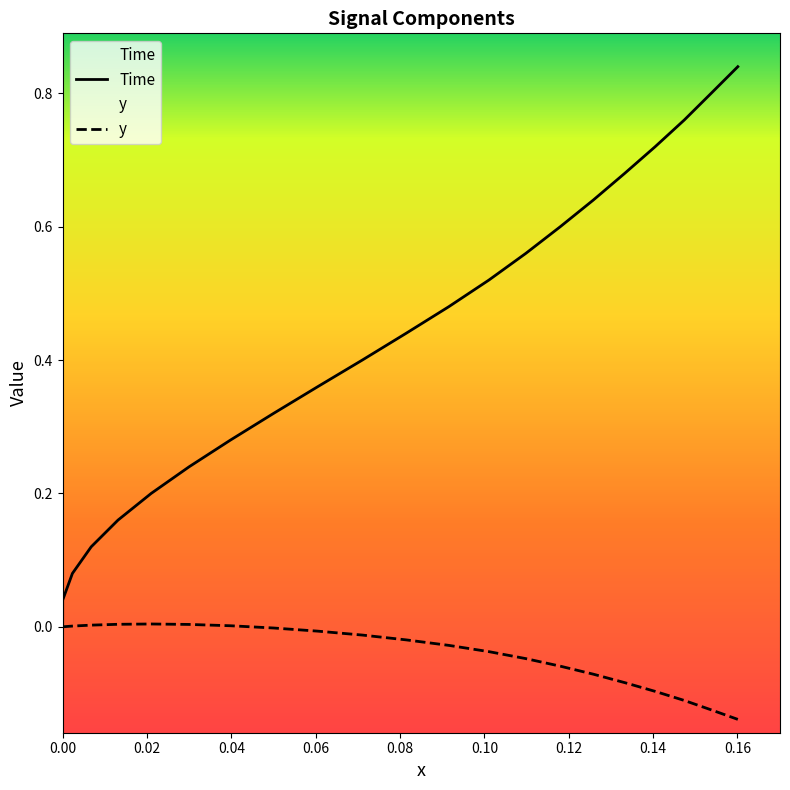

Does the chart have visible grid lines?

No